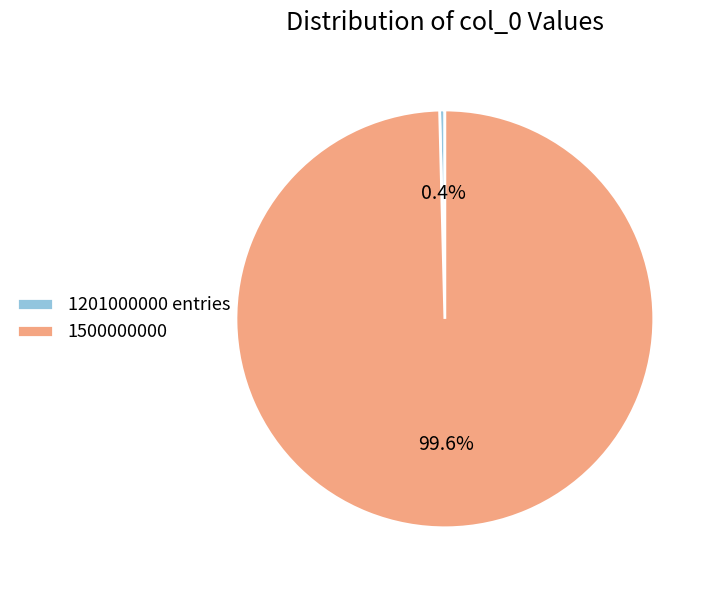

Which slice is the largest?

1500000000